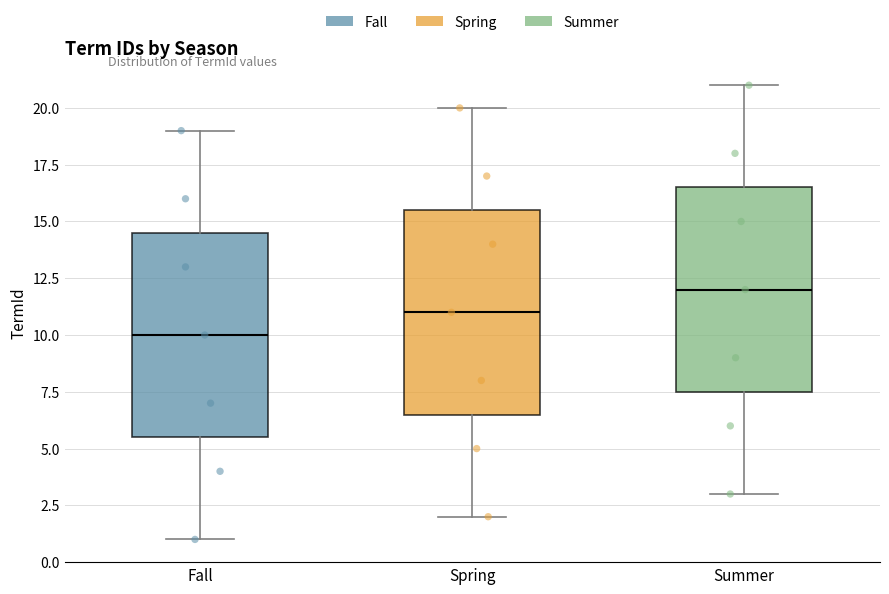

Reading left to right, transcribe this box plot: for each box, give where its median line is, the range the box spans, and where its two whiskers end, as read against the y-axis. The values are not printed on the chart, so give them approximately, as read against the axis.

Fall: median 10.0, box 5.5 to 14.5, whiskers 1.0 to 19.0
Spring: median 11.0, box 6.5 to 15.5, whiskers 2.0 to 20.0
Summer: median 12.0, box 7.5 to 16.5, whiskers 3.0 to 21.0